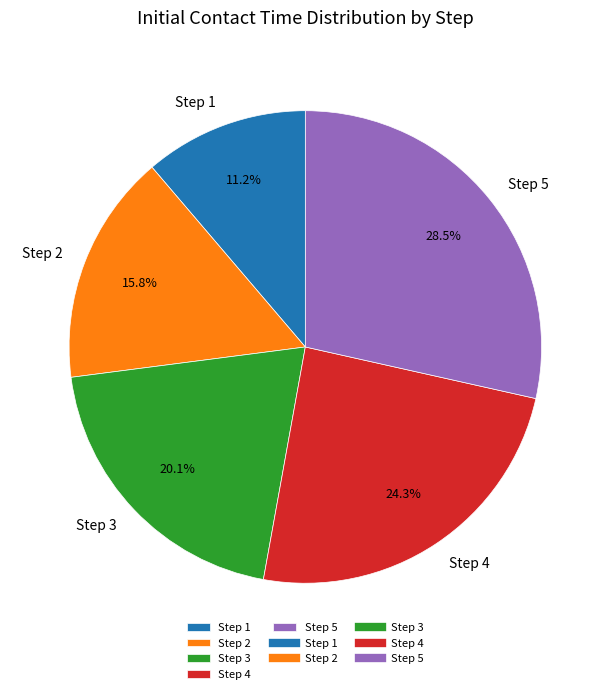

What percentage is the Step 4 slice, to the nearest percent?

24%